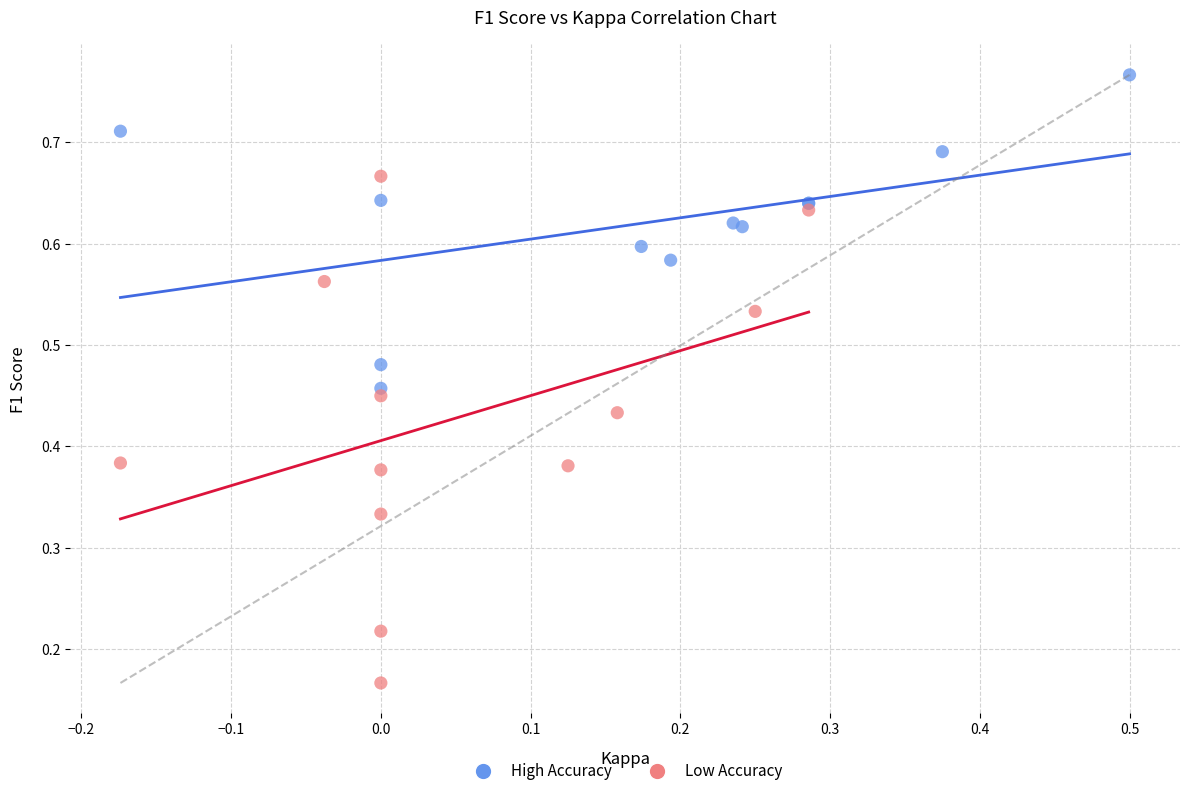

Which series contains the lowest Y value?

Low Accuracy